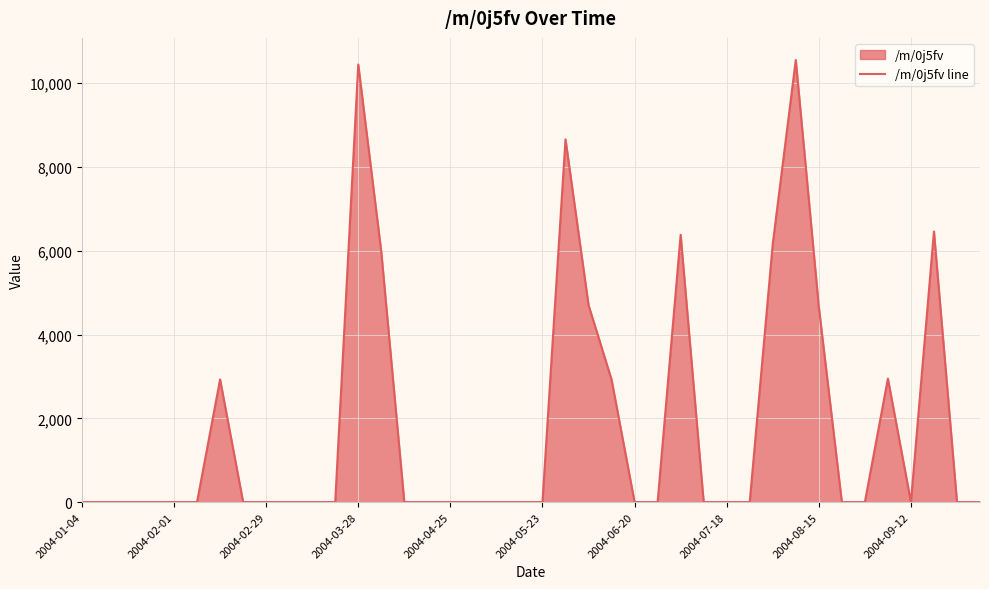

The value at 2004-04-25 is 0.0. True or false?

True